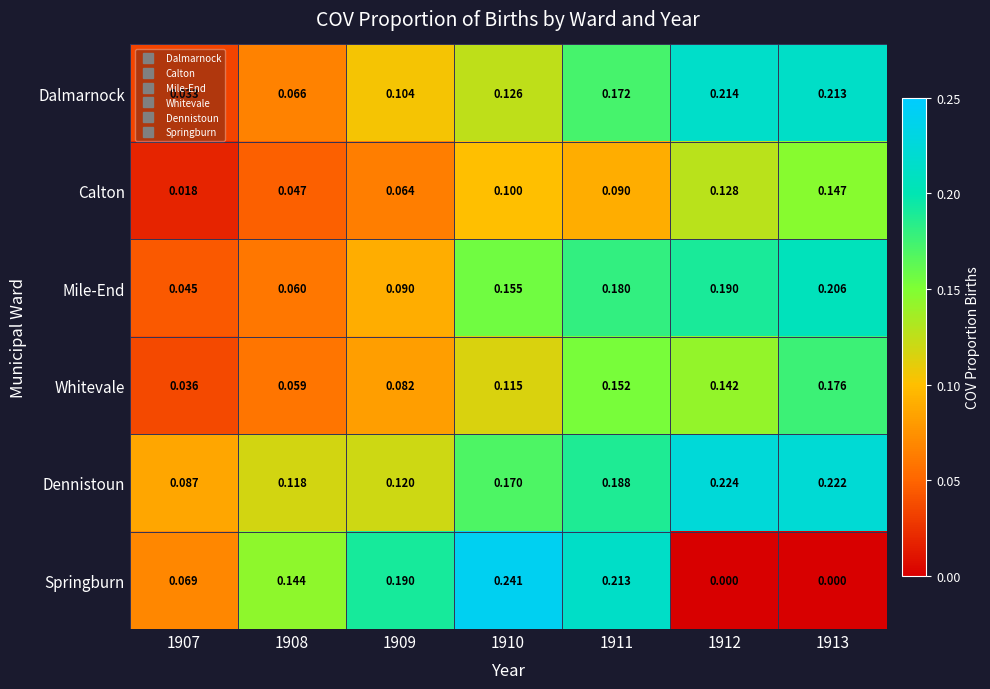

Rank the series by their maximum value, from lowest to highest.

Calton, Whitevale, Mile-End, Dalmarnock, Dennistoun, Springburn